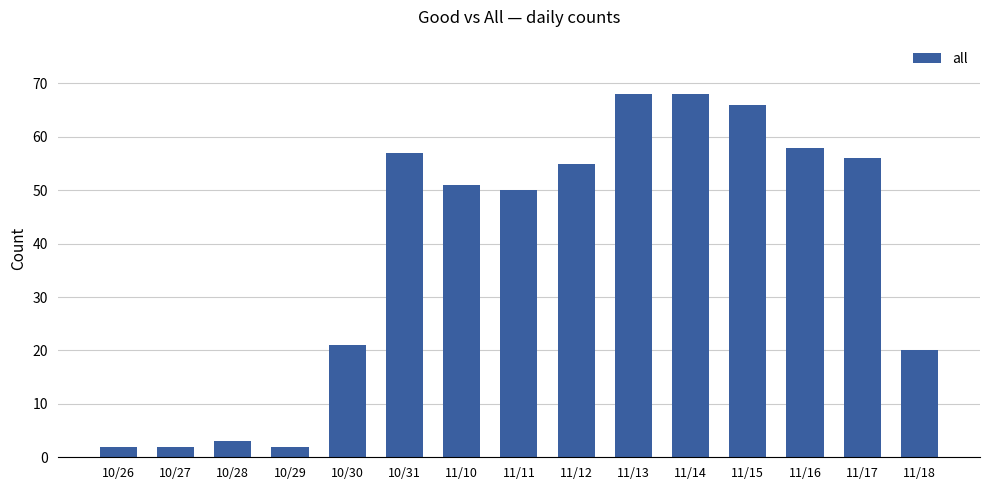

How many bars are there in total?

15